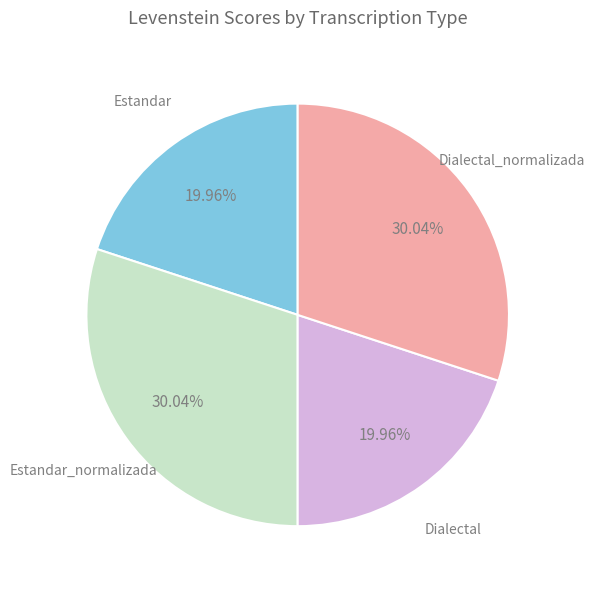

To the nearest percent, what portion does Dialectal represent?

20%